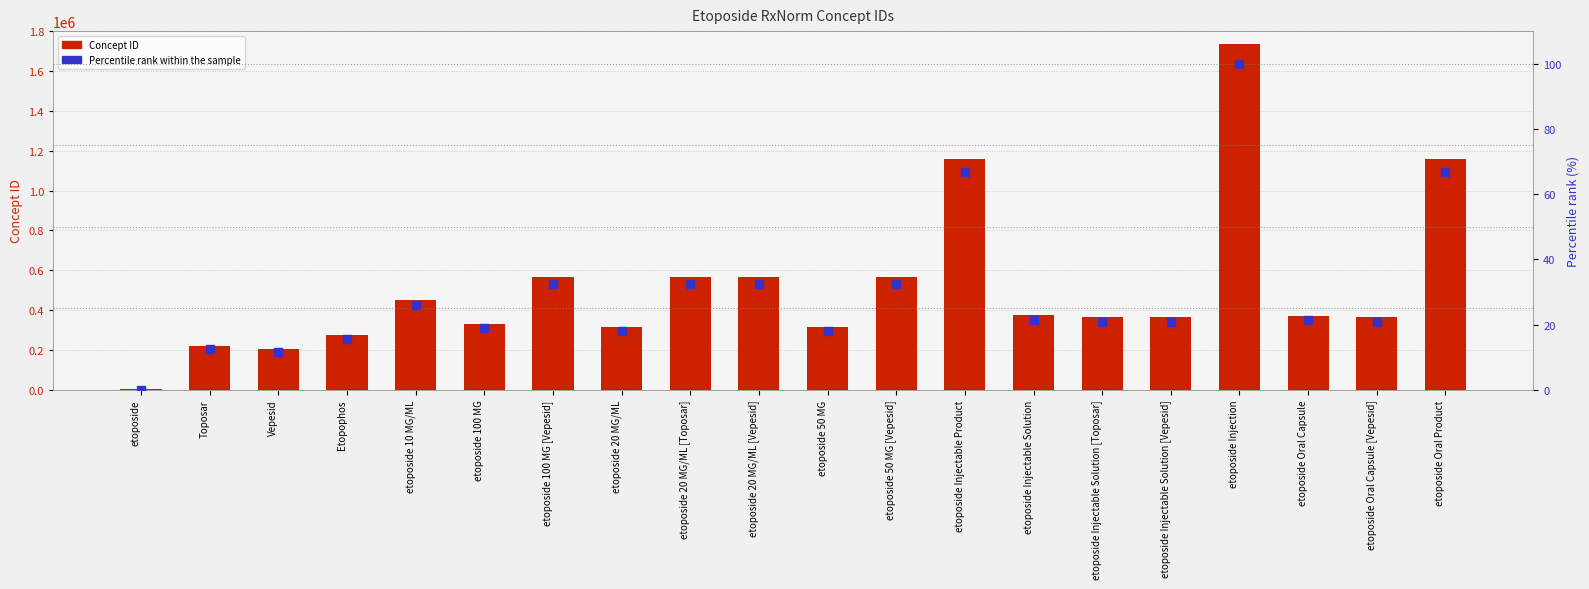

At how many categories does at least one series exceed 829591?

3